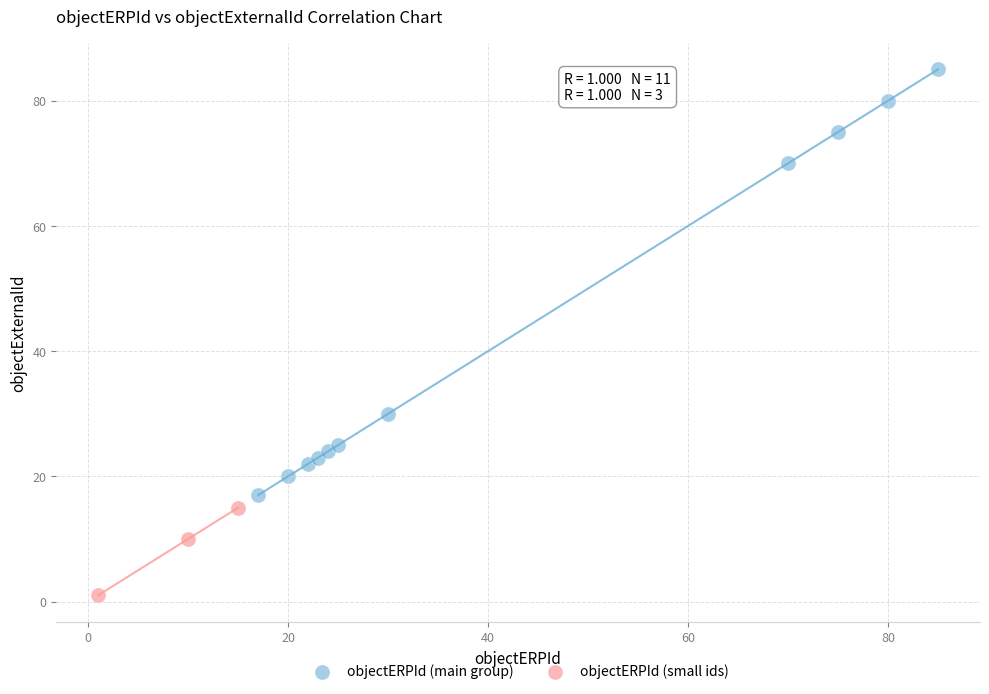

Which series contains the lowest Y value?

objectERPId (small ids)